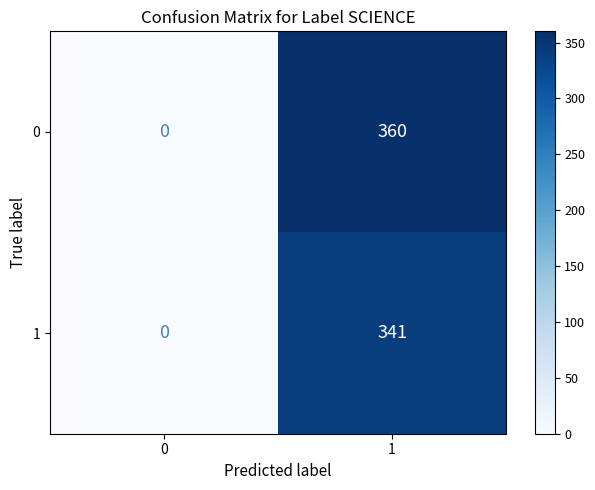

Rank the series by their average value, from highest to lowest.

0, 1